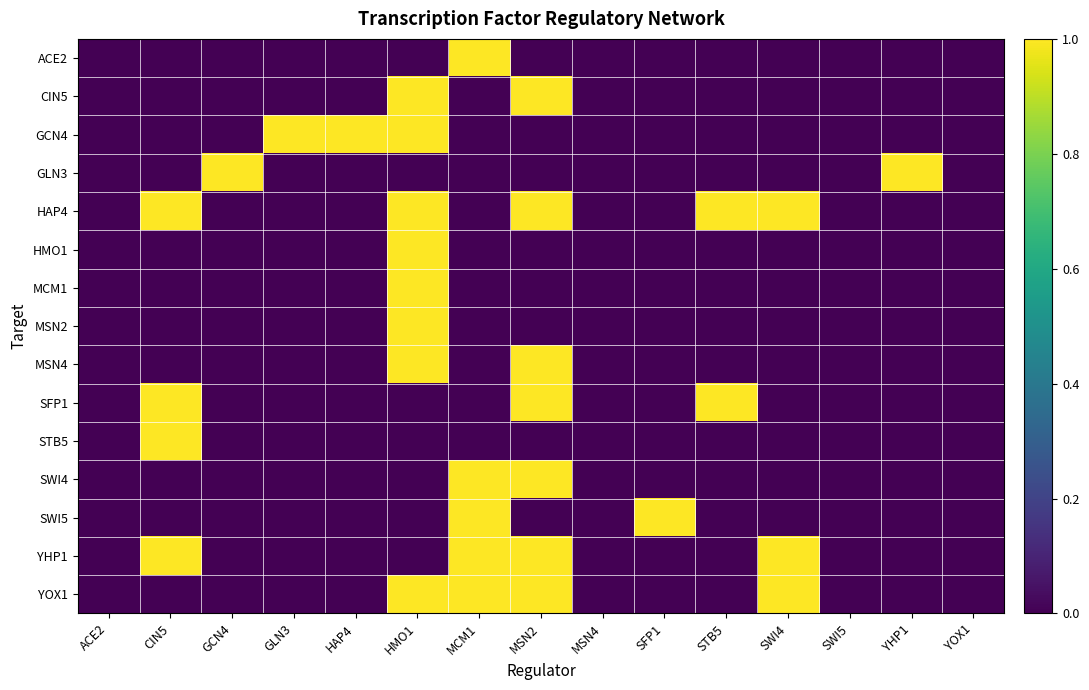

Reading right to left, transcribe all the data shown in this chart.

ACE2: YOX1=0	YHP1=0	SWI5=0	SWI4=0	STB5=0	SFP1=0	MSN4=0	MSN2=0	MCM1=1	HMO1=0	HAP4=0	GLN3=0	GCN4=0	CIN5=0	ACE2=0
CIN5: YOX1=0	YHP1=0	SWI5=0	SWI4=0	STB5=0	SFP1=0	MSN4=0	MSN2=1	MCM1=0	HMO1=1	HAP4=0	GLN3=0	GCN4=0	CIN5=0	ACE2=0
GCN4: YOX1=0	YHP1=0	SWI5=0	SWI4=0	STB5=0	SFP1=0	MSN4=0	MSN2=0	MCM1=0	HMO1=1	HAP4=1	GLN3=1	GCN4=0	CIN5=0	ACE2=0
GLN3: YOX1=0	YHP1=1	SWI5=0	SWI4=0	STB5=0	SFP1=0	MSN4=0	MSN2=0	MCM1=0	HMO1=0	HAP4=0	GLN3=0	GCN4=1	CIN5=0	ACE2=0
HAP4: YOX1=0	YHP1=0	SWI5=0	SWI4=1	STB5=1	SFP1=0	MSN4=0	MSN2=1	MCM1=0	HMO1=1	HAP4=0	GLN3=0	GCN4=0	CIN5=1	ACE2=0
HMO1: YOX1=0	YHP1=0	SWI5=0	SWI4=0	STB5=0	SFP1=0	MSN4=0	MSN2=0	MCM1=0	HMO1=1	HAP4=0	GLN3=0	GCN4=0	CIN5=0	ACE2=0
MCM1: YOX1=0	YHP1=0	SWI5=0	SWI4=0	STB5=0	SFP1=0	MSN4=0	MSN2=0	MCM1=0	HMO1=1	HAP4=0	GLN3=0	GCN4=0	CIN5=0	ACE2=0
MSN2: YOX1=0	YHP1=0	SWI5=0	SWI4=0	STB5=0	SFP1=0	MSN4=0	MSN2=0	MCM1=0	HMO1=1	HAP4=0	GLN3=0	GCN4=0	CIN5=0	ACE2=0
MSN4: YOX1=0	YHP1=0	SWI5=0	SWI4=0	STB5=0	SFP1=0	MSN4=0	MSN2=1	MCM1=0	HMO1=1	HAP4=0	GLN3=0	GCN4=0	CIN5=0	ACE2=0
SFP1: YOX1=0	YHP1=0	SWI5=0	SWI4=0	STB5=1	SFP1=0	MSN4=0	MSN2=1	MCM1=0	HMO1=0	HAP4=0	GLN3=0	GCN4=0	CIN5=1	ACE2=0
STB5: YOX1=0	YHP1=0	SWI5=0	SWI4=0	STB5=0	SFP1=0	MSN4=0	MSN2=0	MCM1=0	HMO1=0	HAP4=0	GLN3=0	GCN4=0	CIN5=1	ACE2=0
SWI4: YOX1=0	YHP1=0	SWI5=0	SWI4=0	STB5=0	SFP1=0	MSN4=0	MSN2=1	MCM1=1	HMO1=0	HAP4=0	GLN3=0	GCN4=0	CIN5=0	ACE2=0
SWI5: YOX1=0	YHP1=0	SWI5=0	SWI4=0	STB5=0	SFP1=1	MSN4=0	MSN2=0	MCM1=1	HMO1=0	HAP4=0	GLN3=0	GCN4=0	CIN5=0	ACE2=0
YHP1: YOX1=0	YHP1=0	SWI5=0	SWI4=1	STB5=0	SFP1=0	MSN4=0	MSN2=1	MCM1=1	HMO1=0	HAP4=0	GLN3=0	GCN4=0	CIN5=1	ACE2=0
YOX1: YOX1=0	YHP1=0	SWI5=0	SWI4=1	STB5=0	SFP1=0	MSN4=0	MSN2=1	MCM1=1	HMO1=1	HAP4=0	GLN3=0	GCN4=0	CIN5=0	ACE2=0